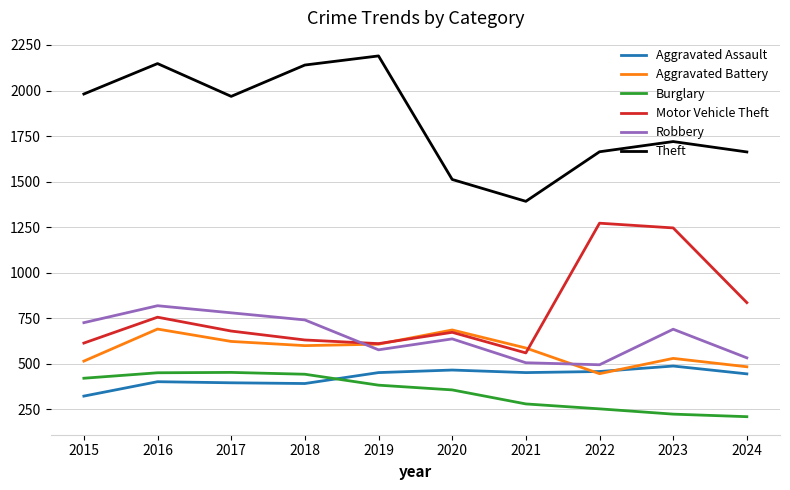

True or false: Motor Vehicle Theft and Aggravated Assault cross at least once.

False